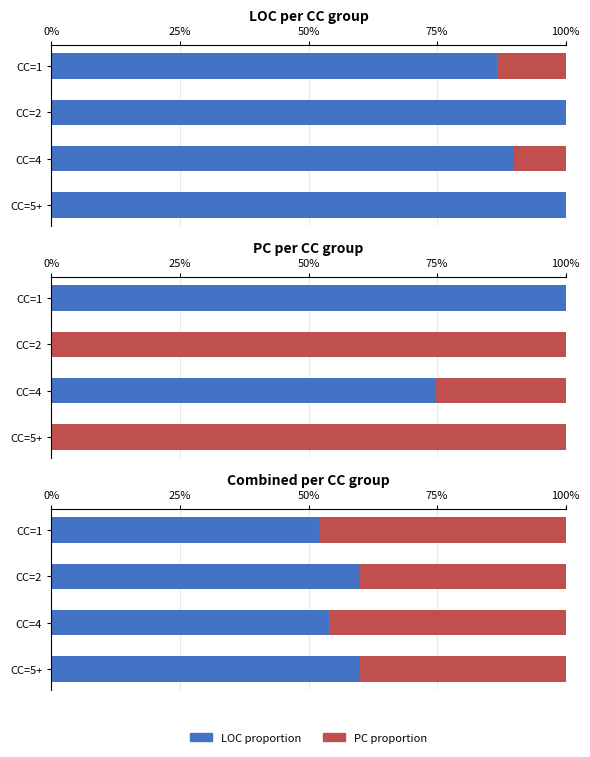

The PC proportion series shows 46.0 at CC=4. True or false?

True